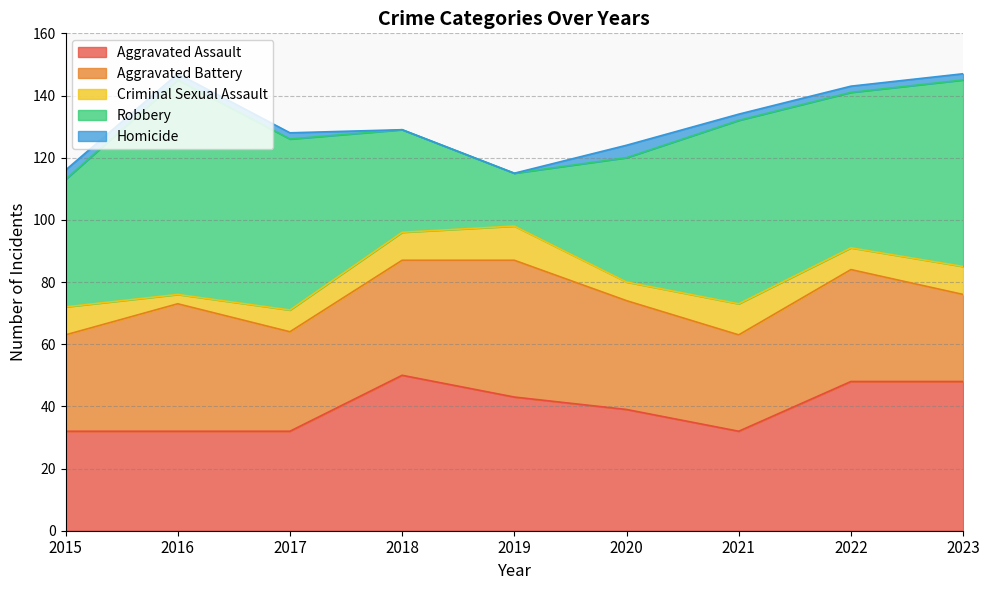

Reading left to right, extract all data points from this chart.

Aggravated Assault: 32	32	32	50	43	39	32	48	48
Aggravated Battery: 31	41	32	37	44	35	31	36	28
Criminal Sexual Assault: 9	3	7	9	11	6	10	7	9
Robbery: 41	69	55	33	17	40	59	50	60
Homicide: 3	2	2	0	0	4	2	2	2